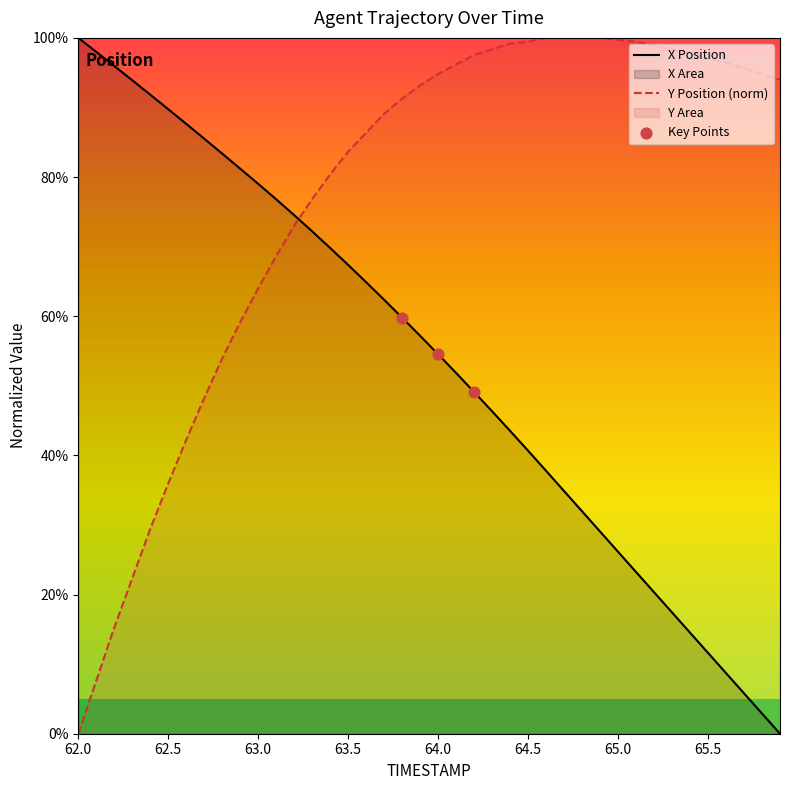

What is the maximum value for Y Position (norm)?

100.0